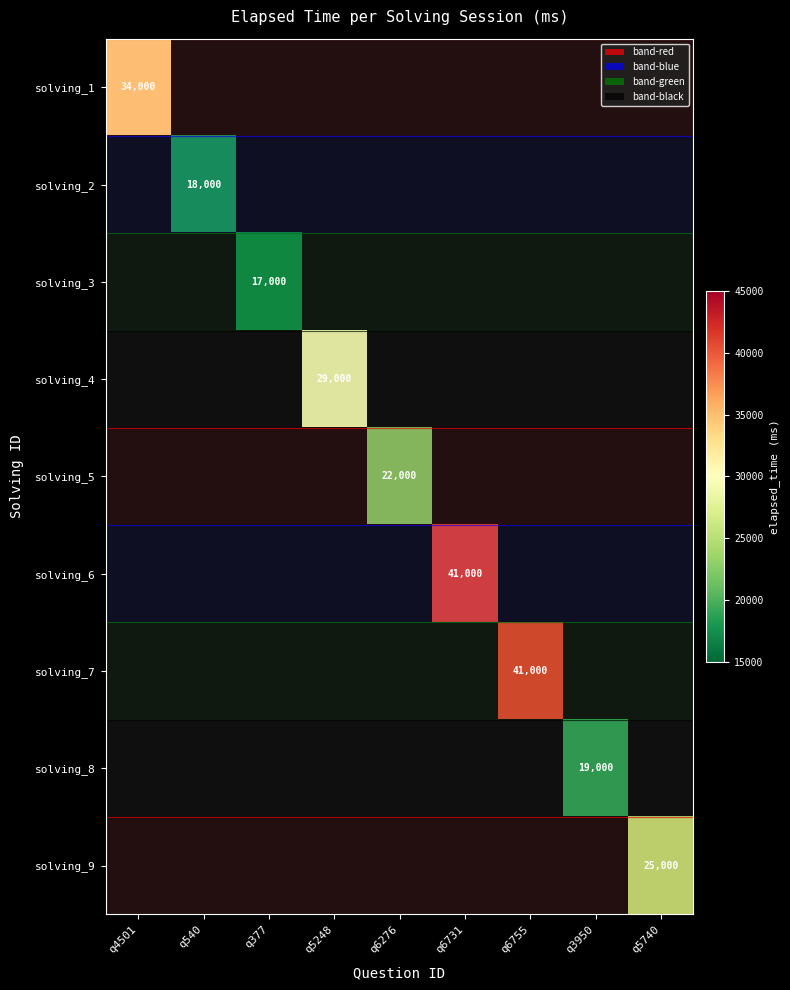

True or false: solving_5 has a value of 22000.0 at q6276.

True